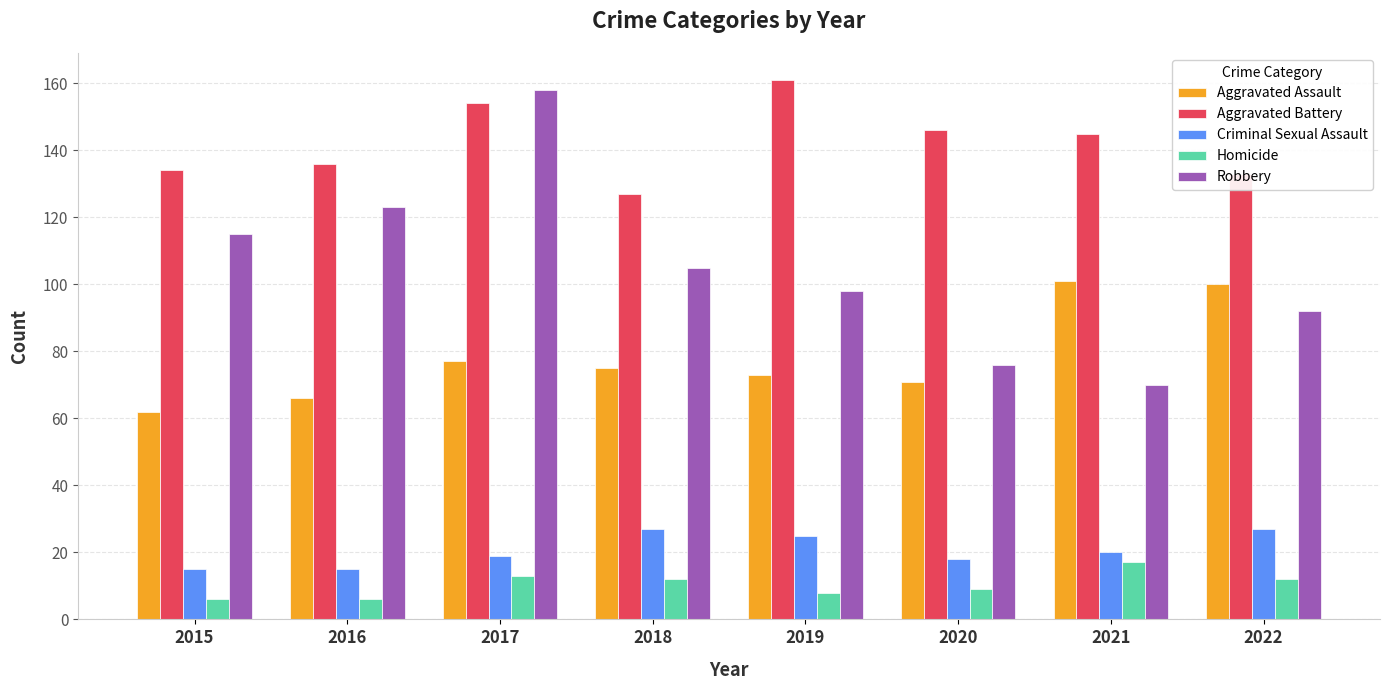

What are all the series names shown in the legend?

Aggravated Assault, Aggravated Battery, Criminal Sexual Assault, Homicide, Robbery